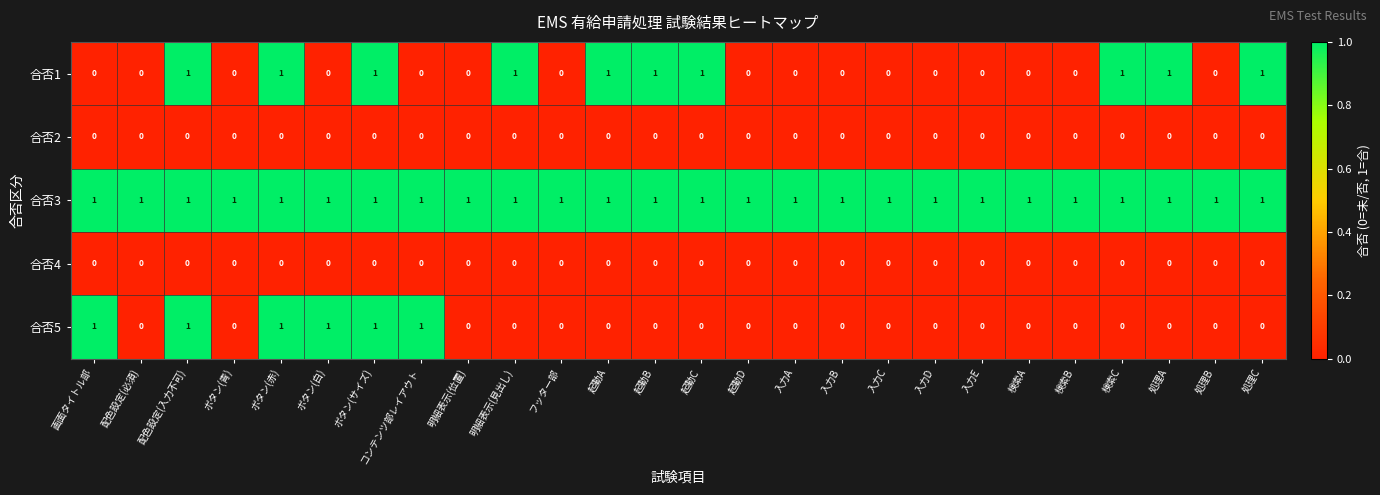

At how many categories does at least one series exceed 0?

26